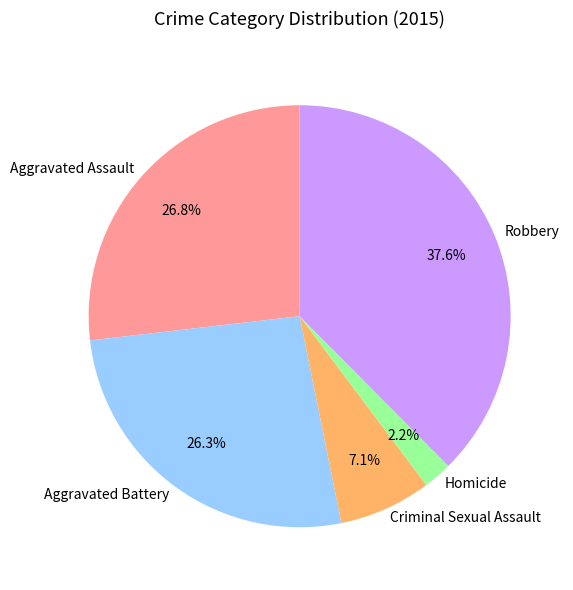

Which category has the biggest portion of the pie?

Robbery